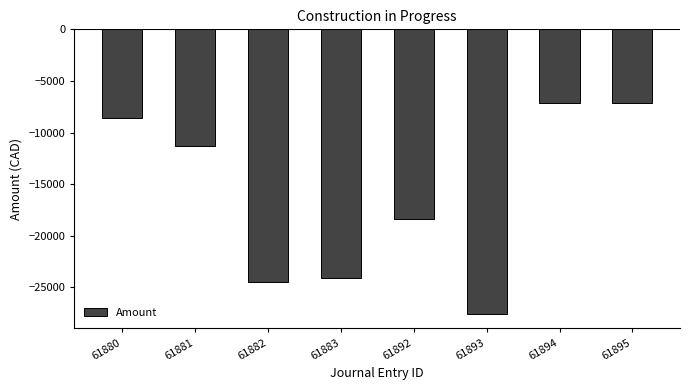

What is the average value?

-16106.6